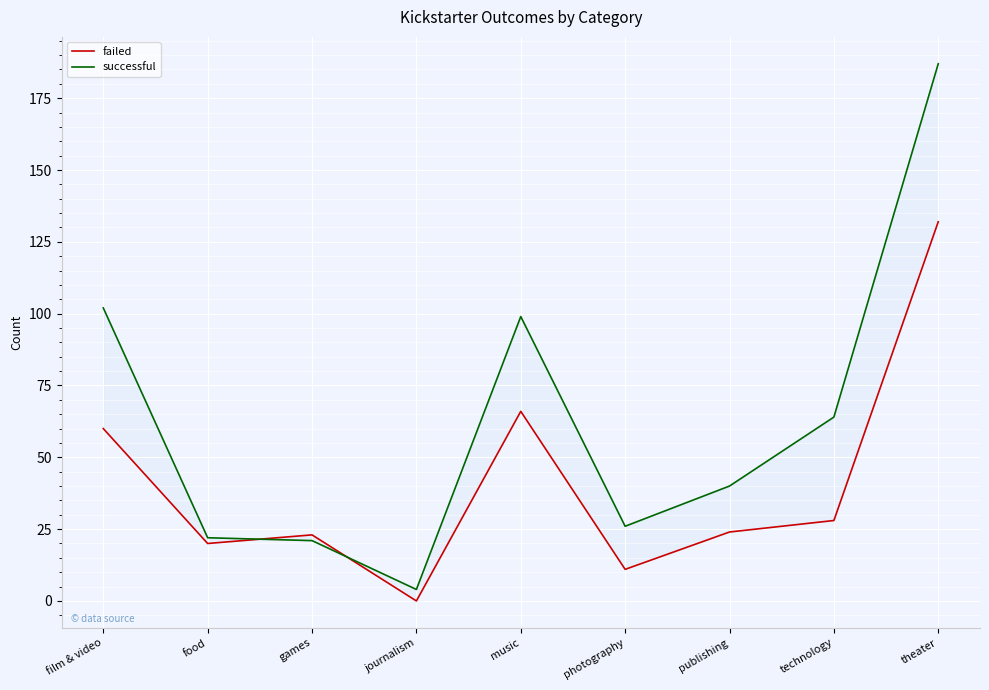

At which label is failed closest to 66?

music